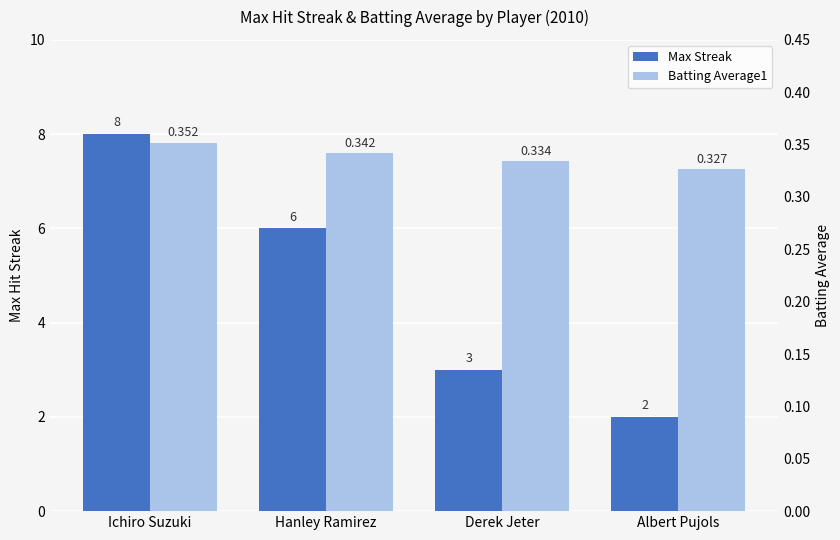

Which series has the largest total across all categories?

Max Streak